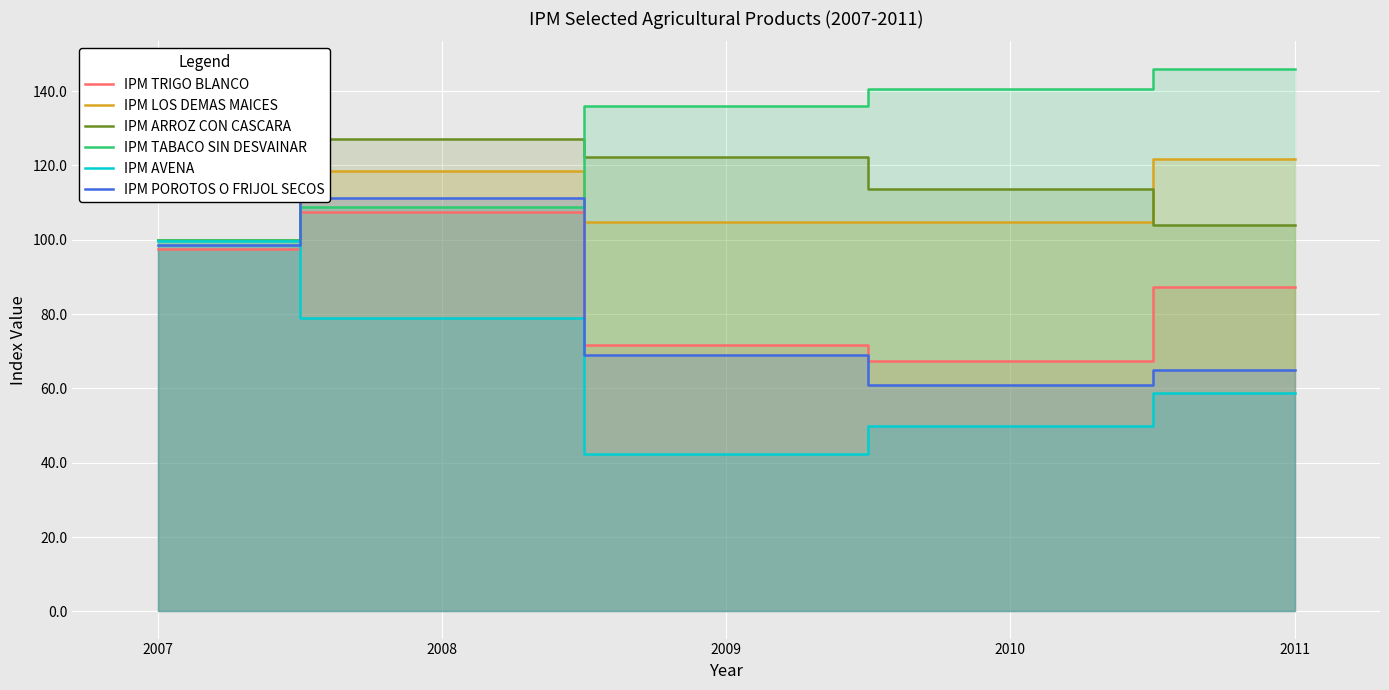

Reading left to right, what are all the values shown in this chart?

IPM TRIGO BLANCO: 2007=97.4	2008=107.5	2009=71.7	2010=67.3	2011=87.3
IPM LOS DEMAS MAICES: 2007=99.9	2008=118.5	2009=104.8	2010=104.9	2011=121.7
IPM ARROZ CON CASCARA: 2007=100.0	2008=127.2	2009=122.4	2010=113.7	2011=104.1
IPM TABACO SIN DESVAINAR: 2007=100.0	2008=108.8	2009=136.0	2010=140.5	2011=146.1
IPM AVENA: 2007=99.6	2008=78.9	2009=42.4	2010=50.0	2011=58.8
IPM POROTOS O FRIJOL SECOS: 2007=98.7	2008=111.2	2009=69.1	2010=60.9	2011=64.9